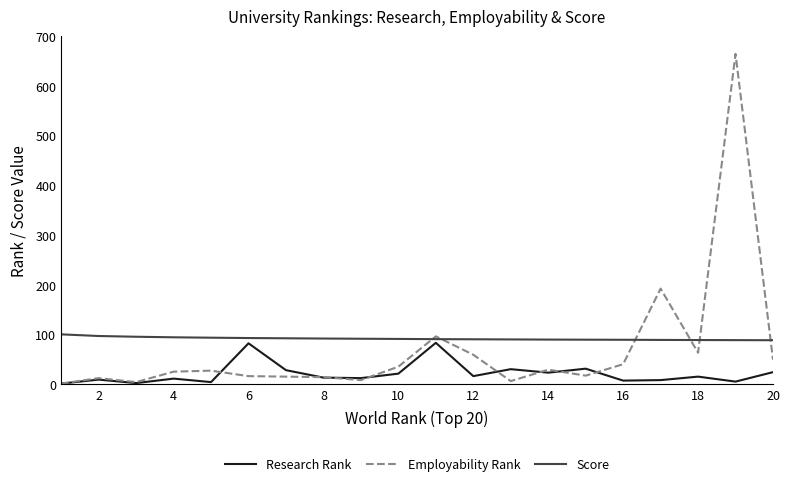

What are all the series names shown in the legend?

Research Rank, Employability Rank, Score